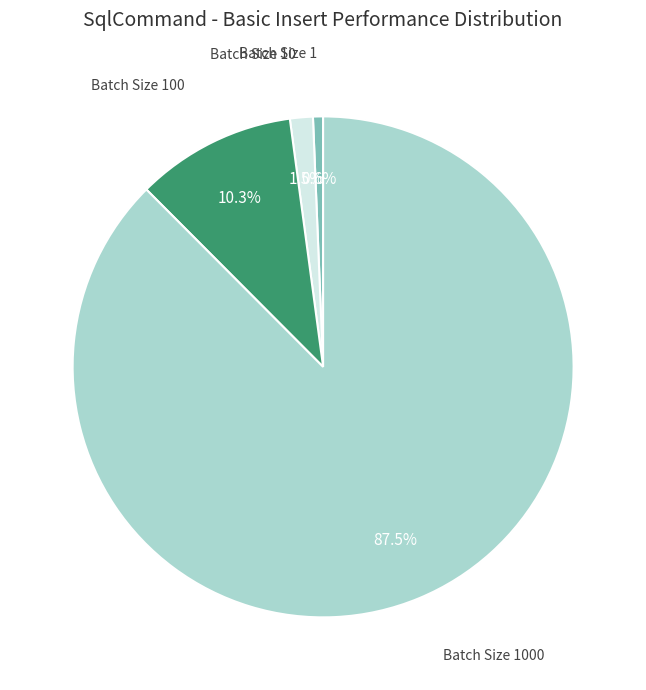

Is there any slice that represents more than half of the pie?

Yes